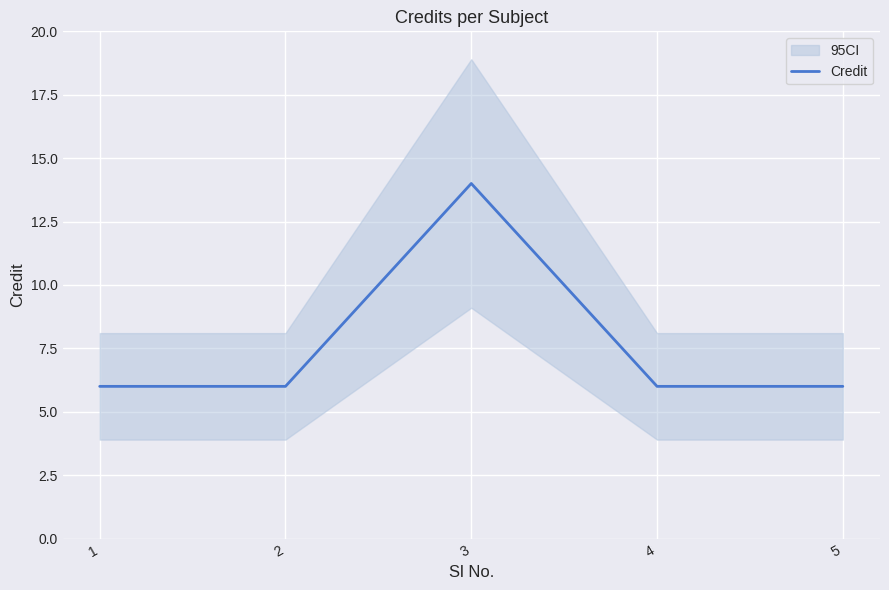

How many interior local peaks (higher than both neighbors) does the data have?

1